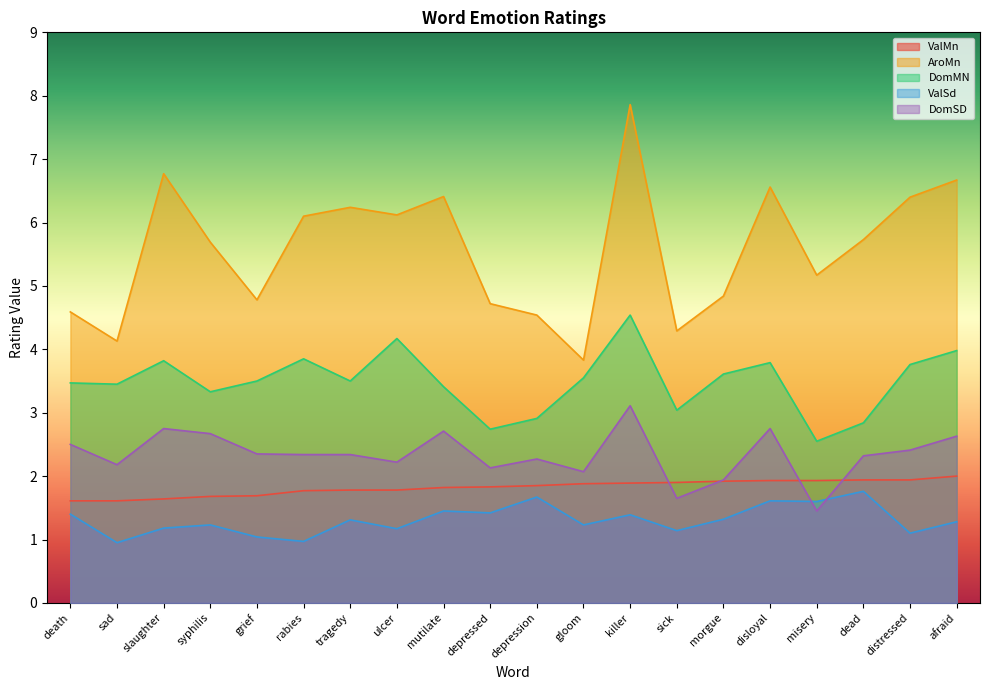

Which category has the lowest value across all series?

sad